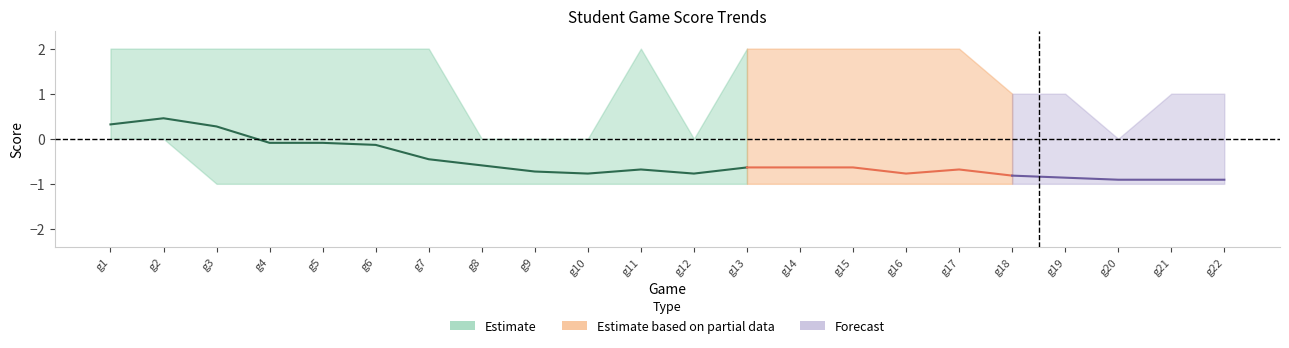

How many distinct data groups are displayed?

3